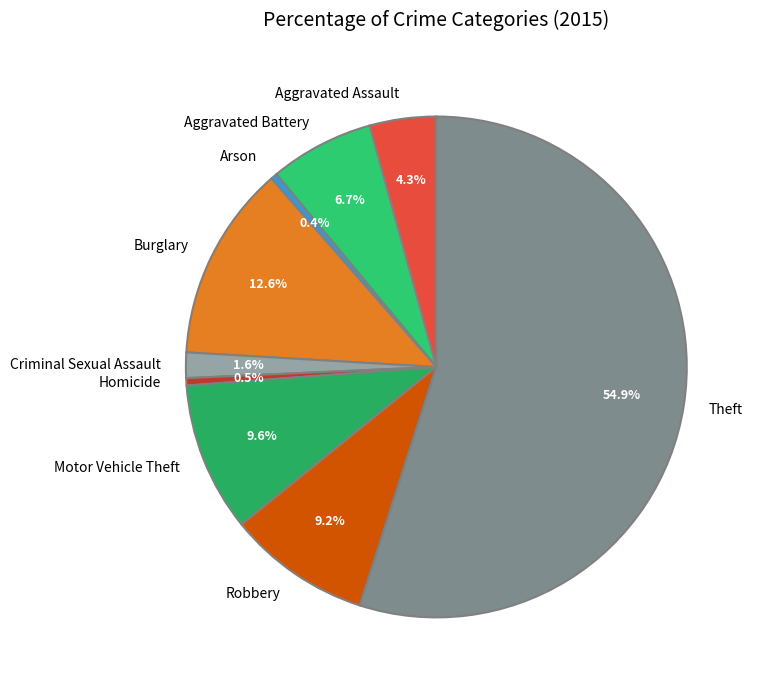

How many slices are in this pie chart?

9